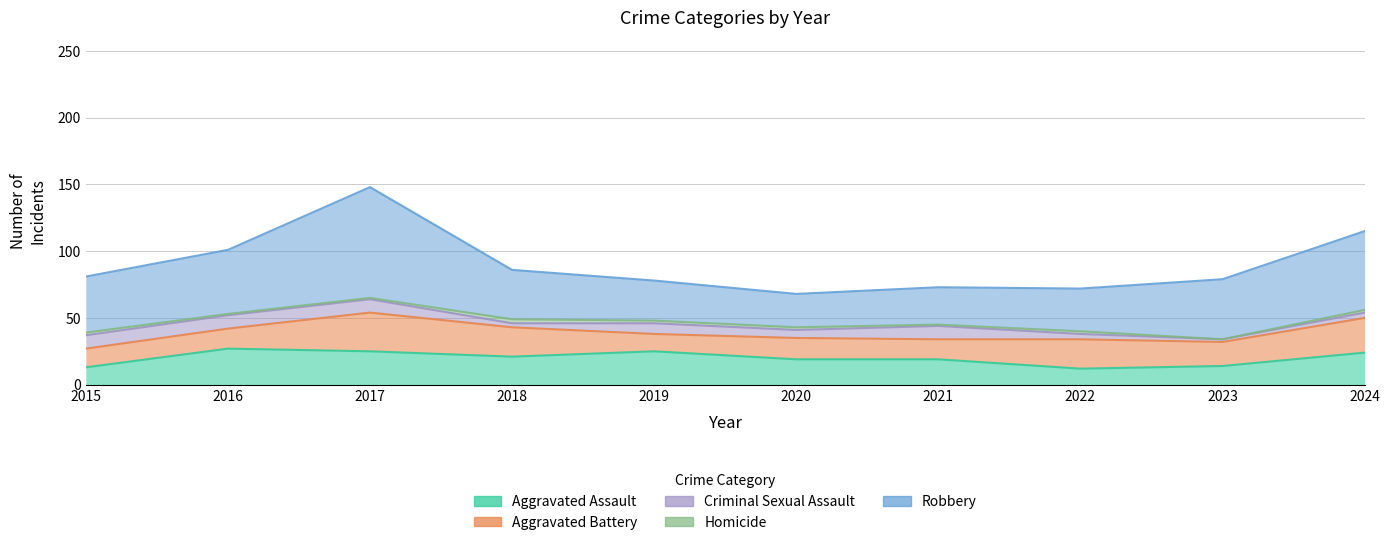

Reading left to right, list all the values displayed in this chart.

Aggravated Assault: 13	27	25	21	25	19	19	12	14	24
Aggravated Battery: 14	15	29	22	13	16	15	22	18	26
Criminal Sexual Assault: 10	10	10	3	8	6	10	4	2	4
Homicide: 2	1	1	3	2	2	1	2	0	2
Robbery: 42	48	83	37	30	25	28	32	45	59